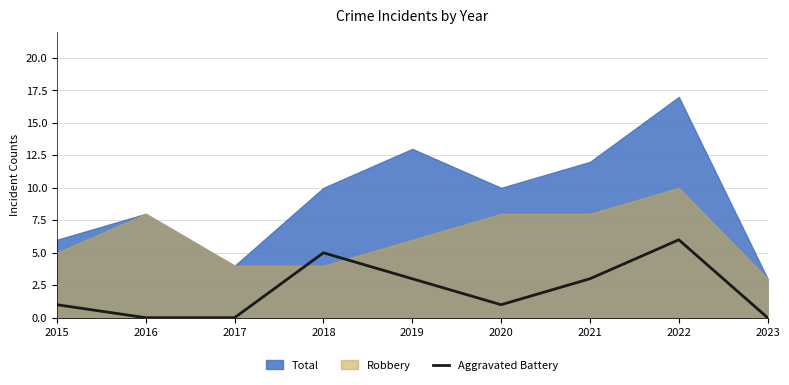

Does the chart display data point markers on the line(s)?

No